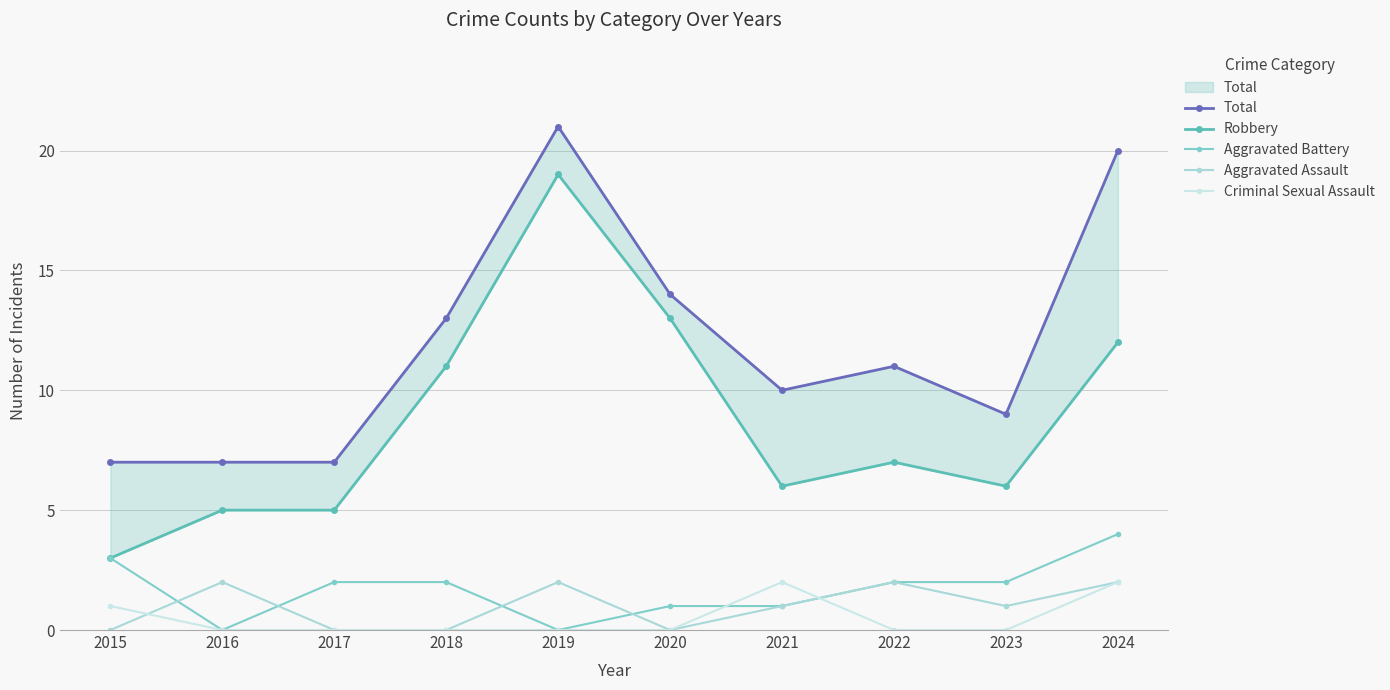

At which category does Aggravated Assault reach its first local valley?

2020